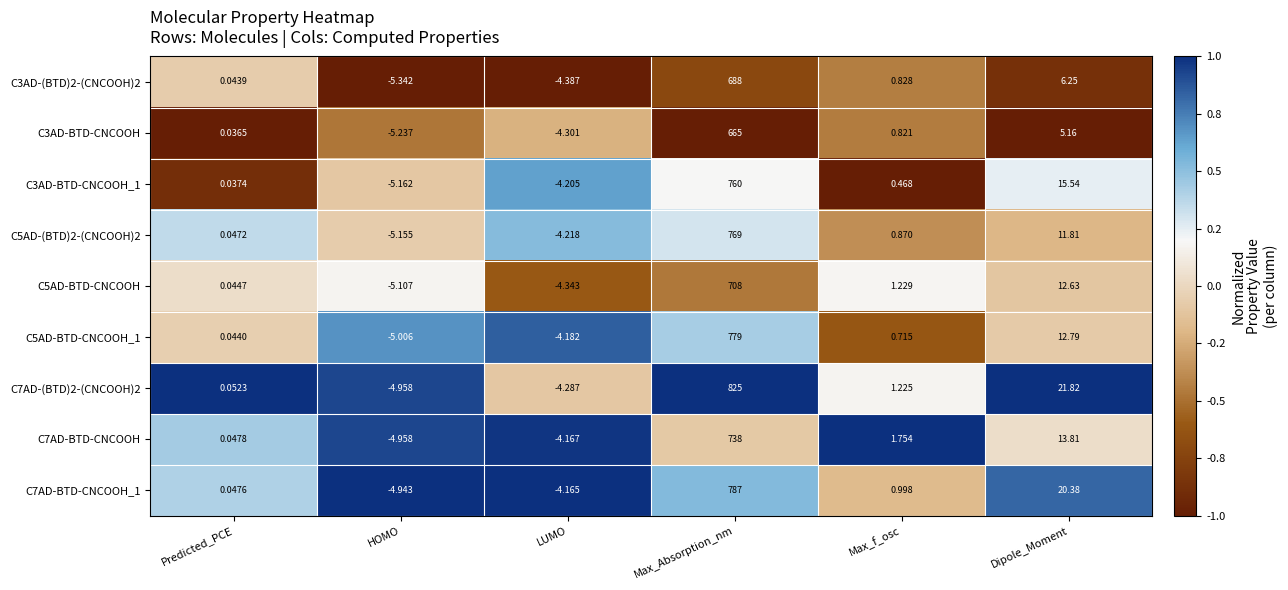

Count the number of categories in the chart.

6